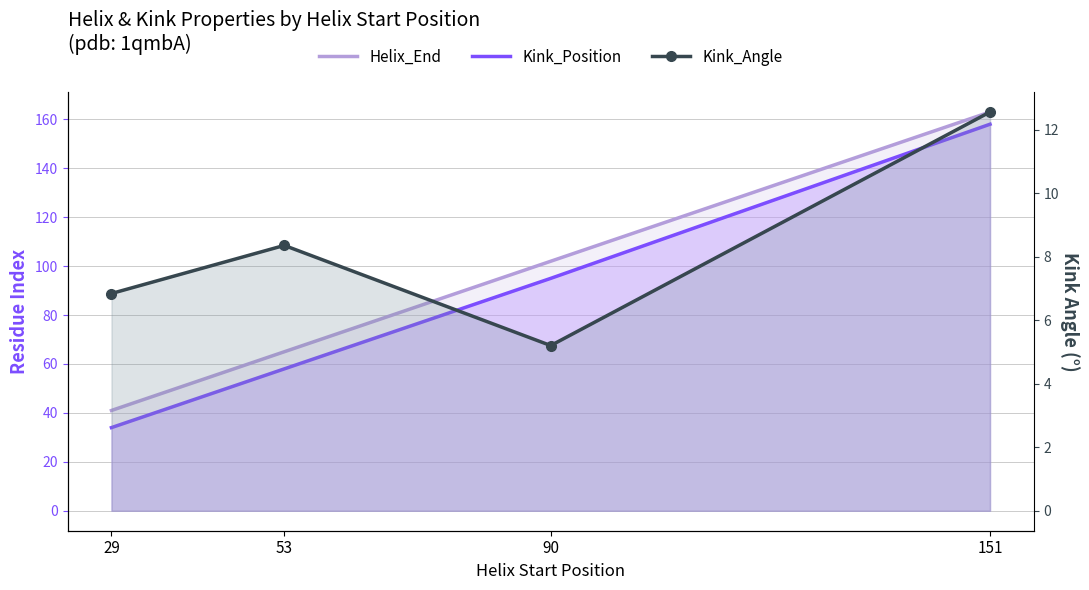

True or false: Kink_Angle has a value of 6.8 at 29.

True